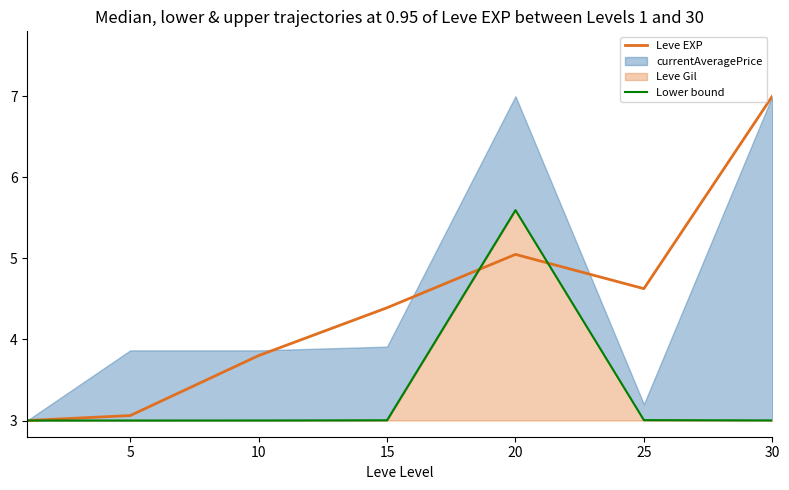

Is it true that Leve EXP equals 3.1 at 5?

True